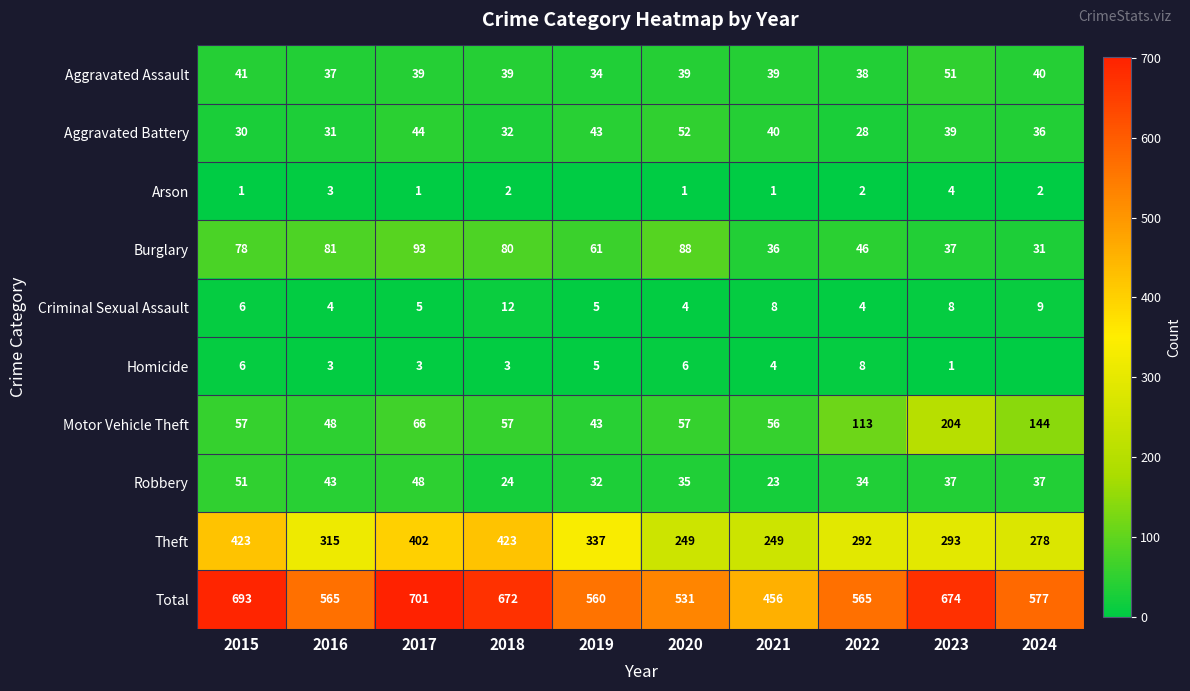

What value does the Aggravated Battery series have at 2016, to the nearest 5?

30